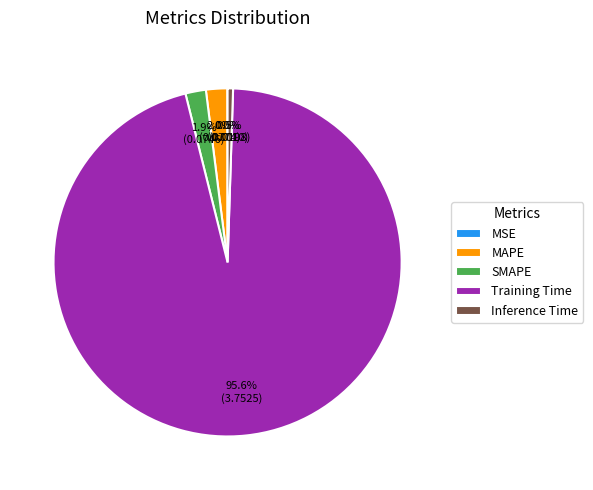

Between Training Time and Inference Time, which is larger?

Training Time